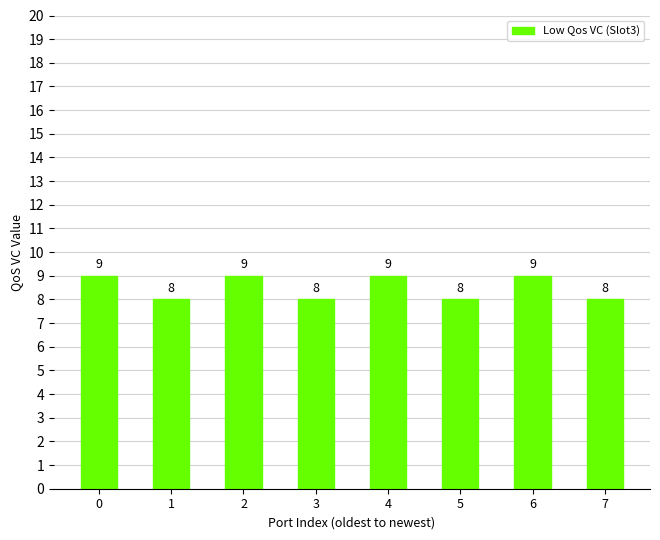

Approximately how many times larger is the value at 4 compared to 1?

1.1